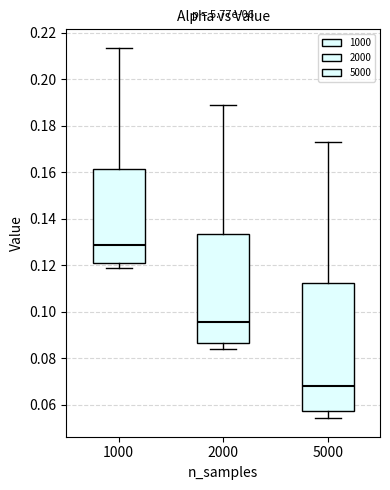

Where is the upper edge of the box at x = 5000 on the y-axis? The values are not printed on the chart, so give them approximately, as read against the axis.

0.112